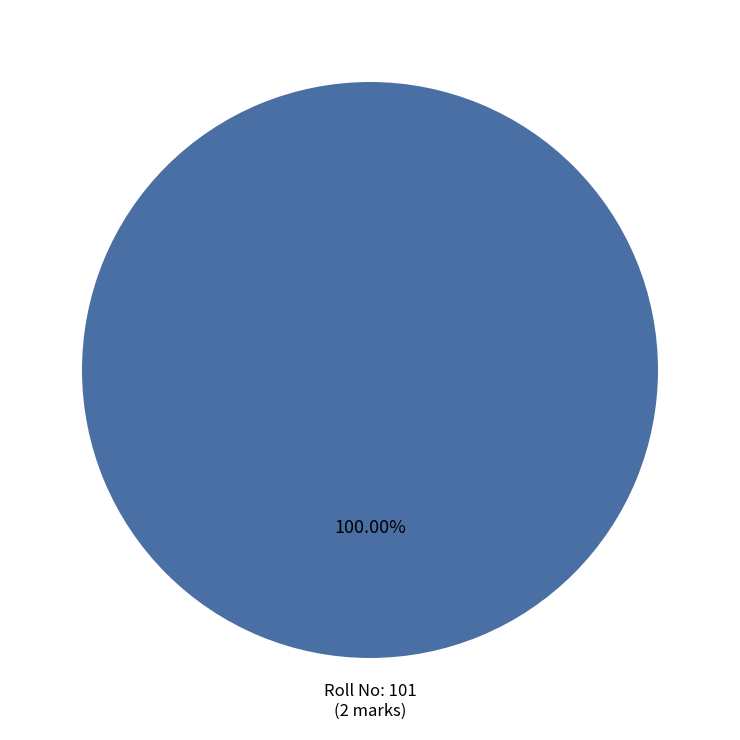

Is there any slice that represents more than half of the pie?

Yes